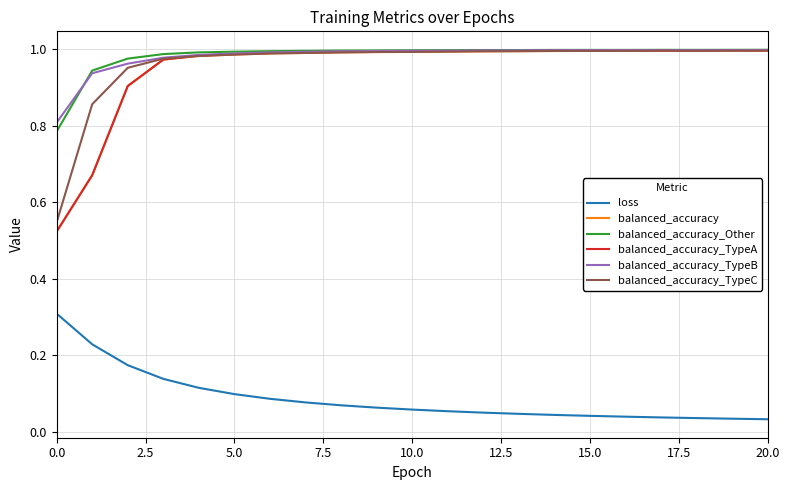

True or false: loss and balanced_accuracy intersect in this chart.

False